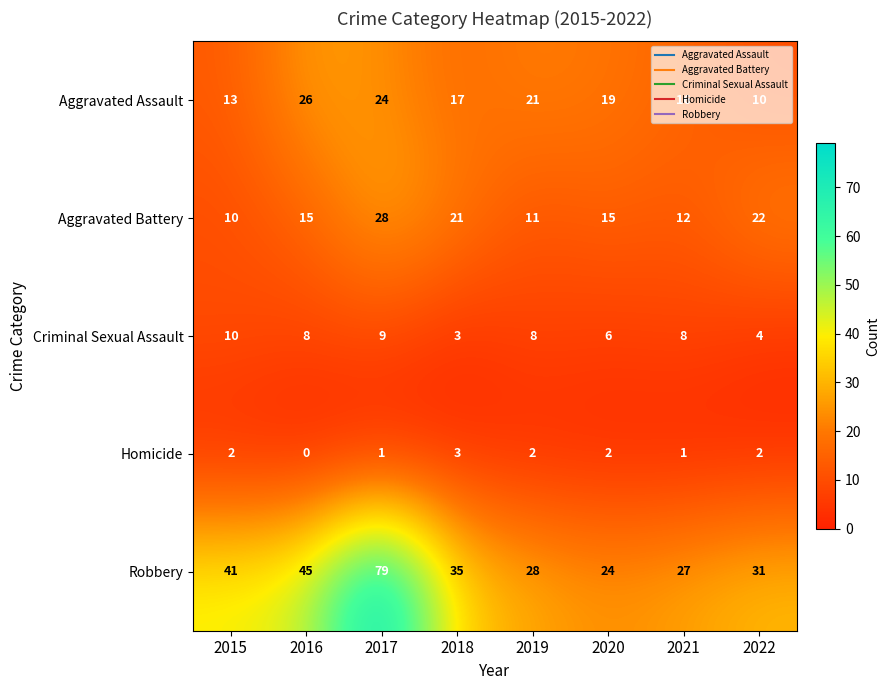

List the series in order of their peak value, lowest first.

Homicide, Criminal Sexual Assault, Aggravated Assault, Aggravated Battery, Robbery